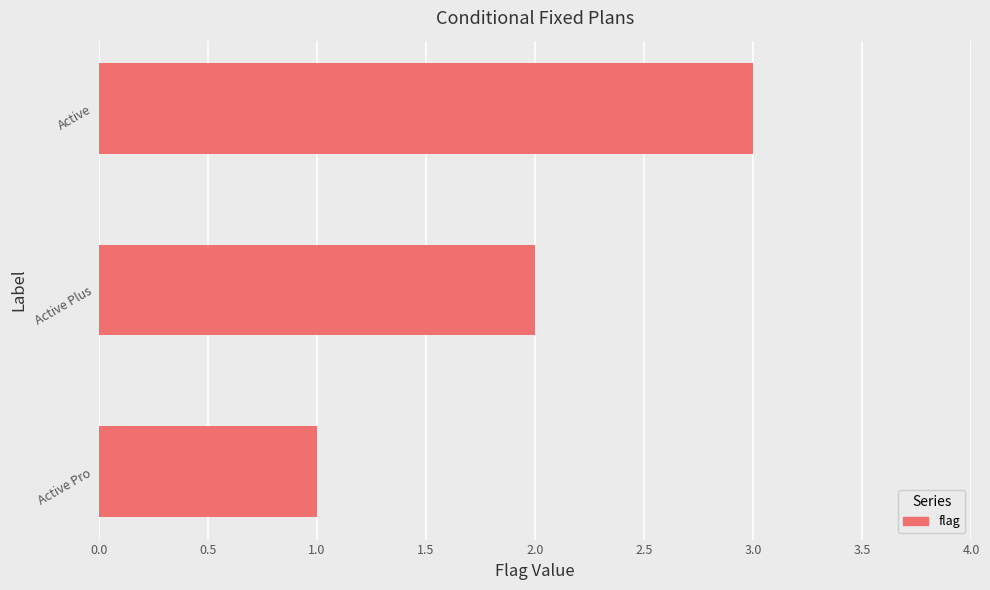

Which category has the highest value across all series?

Active